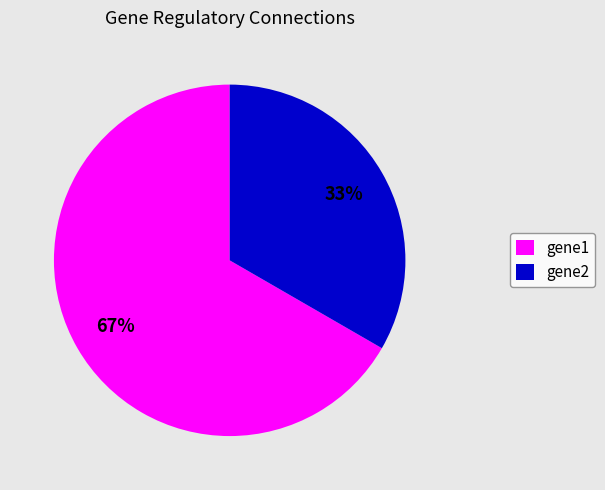

True or false: gene2 accounts for 27% of the total.

False